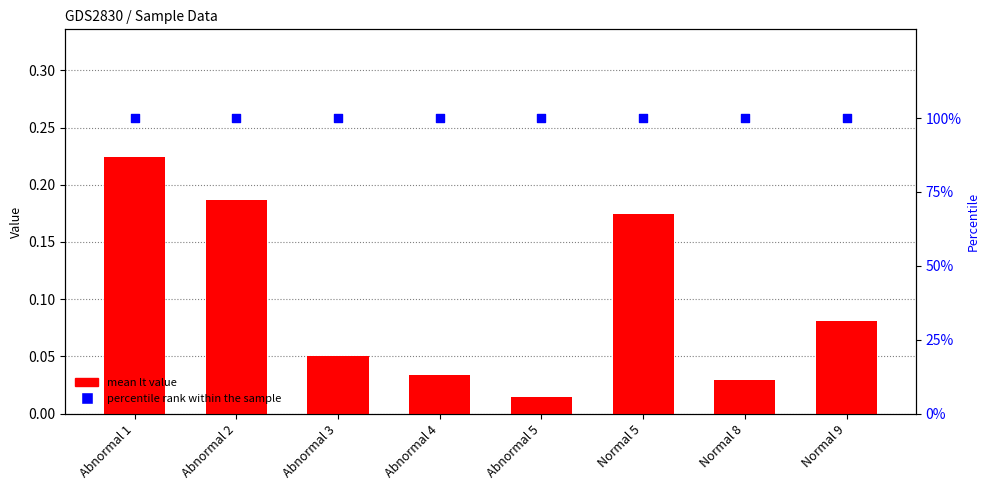

Which series has the largest total across all categories?

percentile rank within the sample